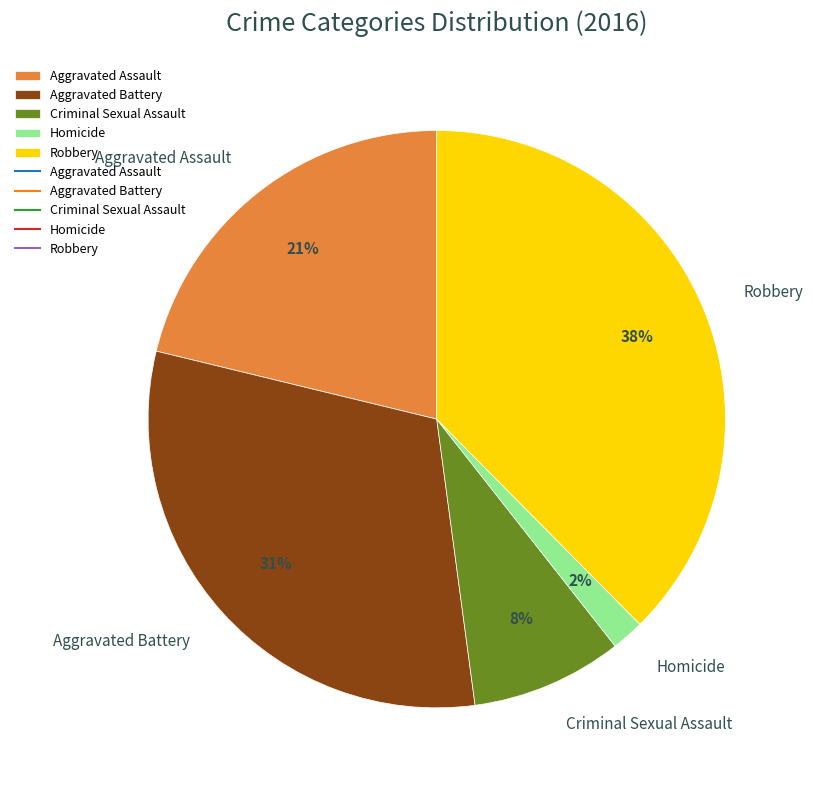

Between Aggravated Assault and Homicide, which is larger?

Aggravated Assault